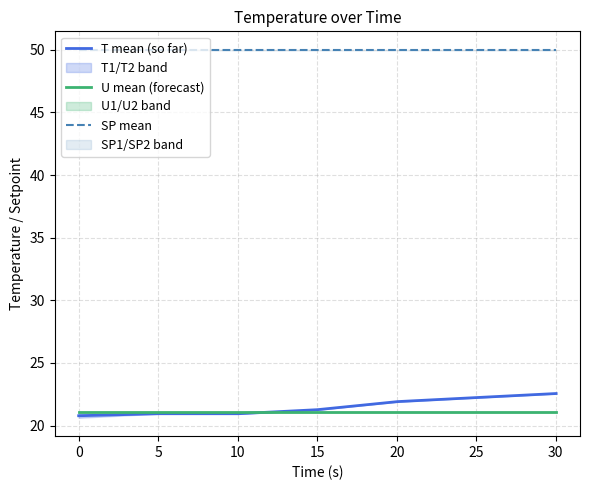

What is the minimum value for U mean (forecast)?

21.1